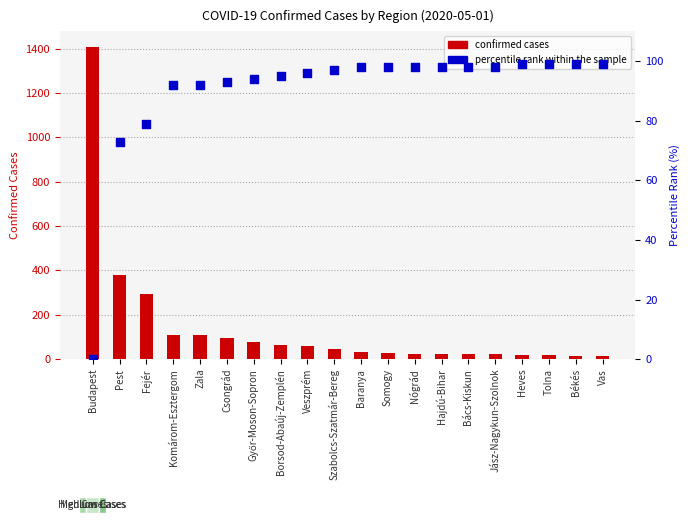

At how many categories does at least one series exceed 1281?

1